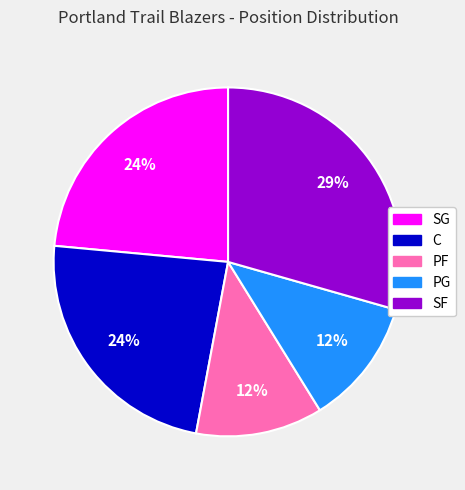

Which has a higher value, C or PG?

C